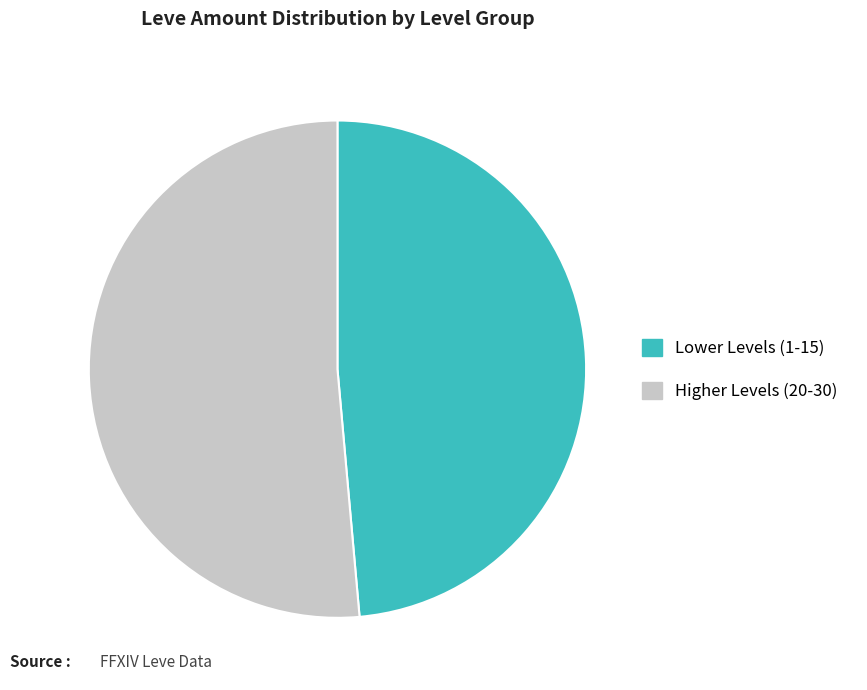

Count the number of slices in the pie.

2